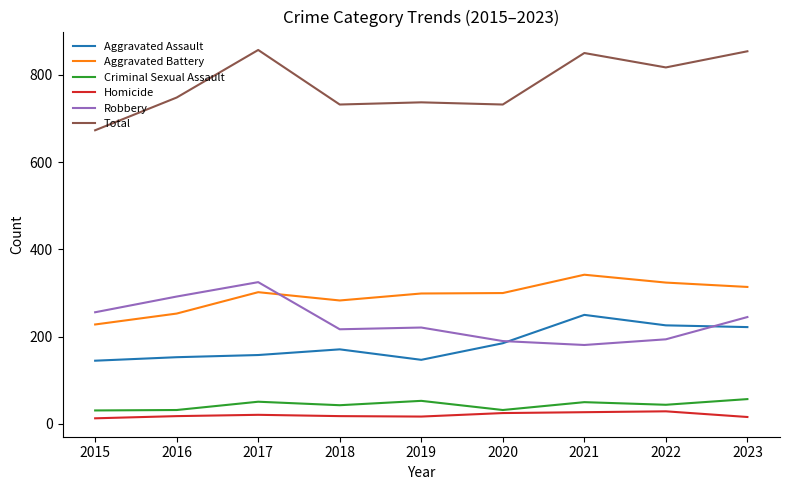

True or false: Aggravated Assault and Homicide cross at least once.

False